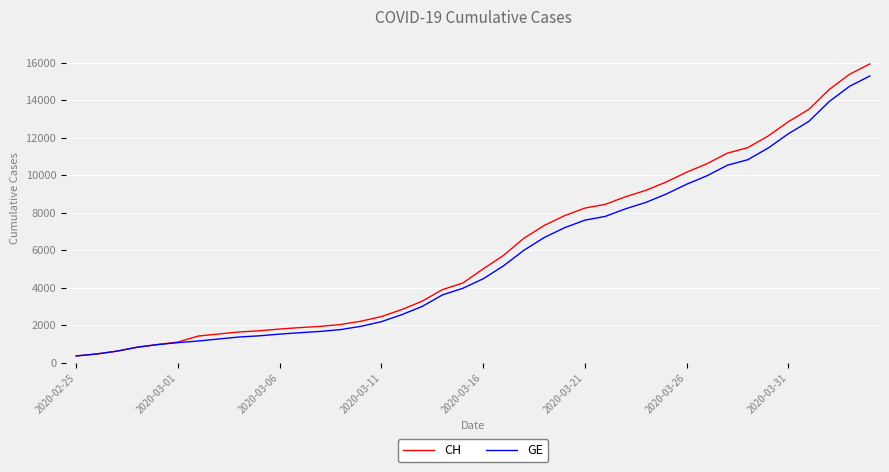

What is the maximum value shown in the chart?

15926